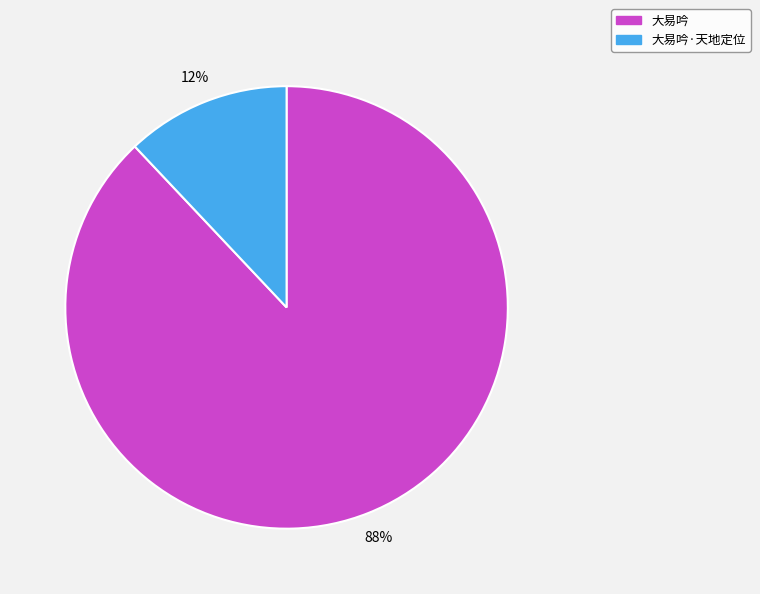

What is the ratio of the value at 大易吟 to the value at 大易吟·天地定位?

7.3